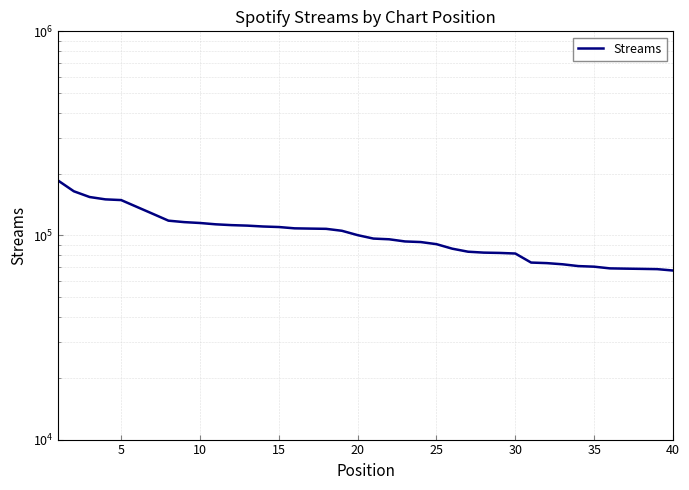

How many data points does each series have?

40